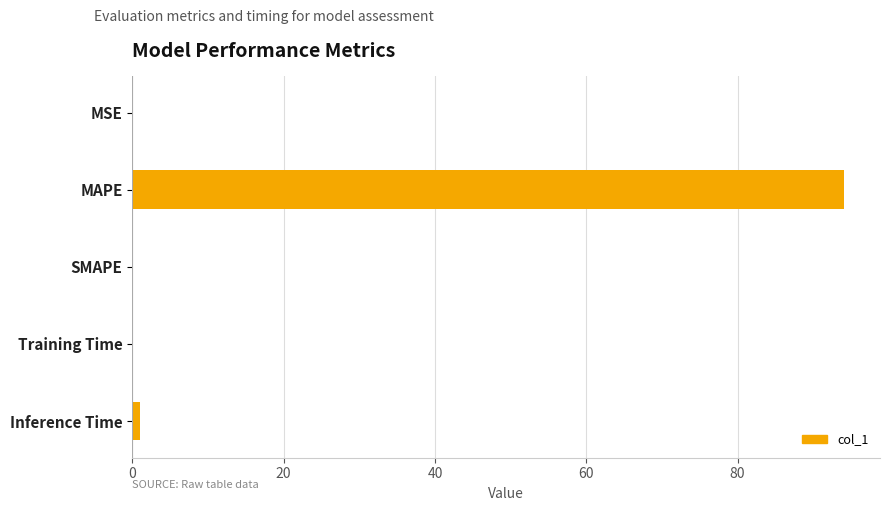

What is the change in value from MAPE to SMAPE?

-94.1